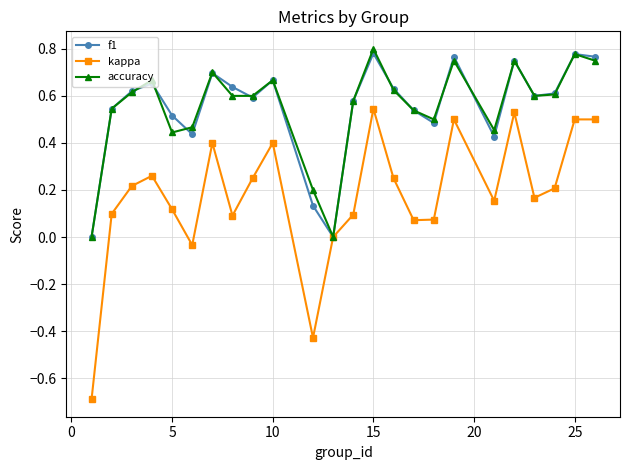

True or false: accuracy has more than 1 points higher than both neighbors.

True